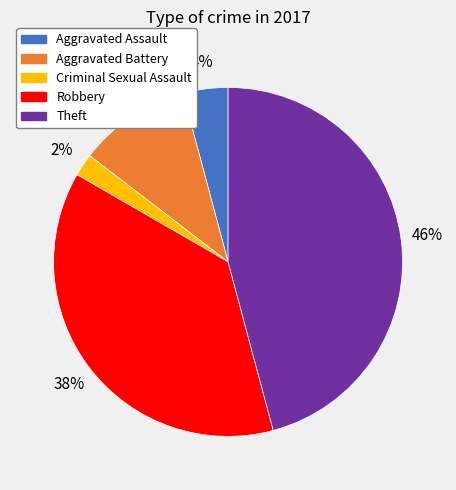

What is the largest slice in the pie chart?

Theft